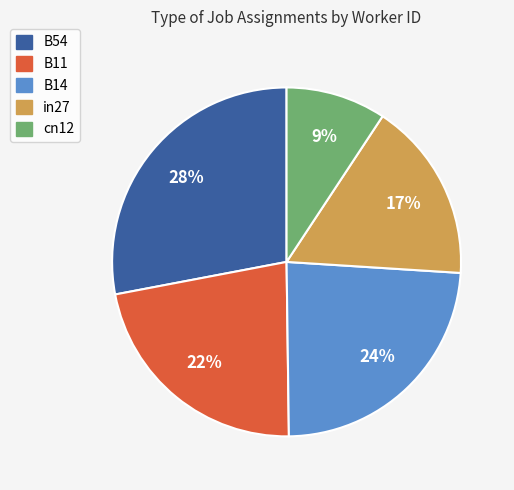

How many slices are in this pie chart?

5